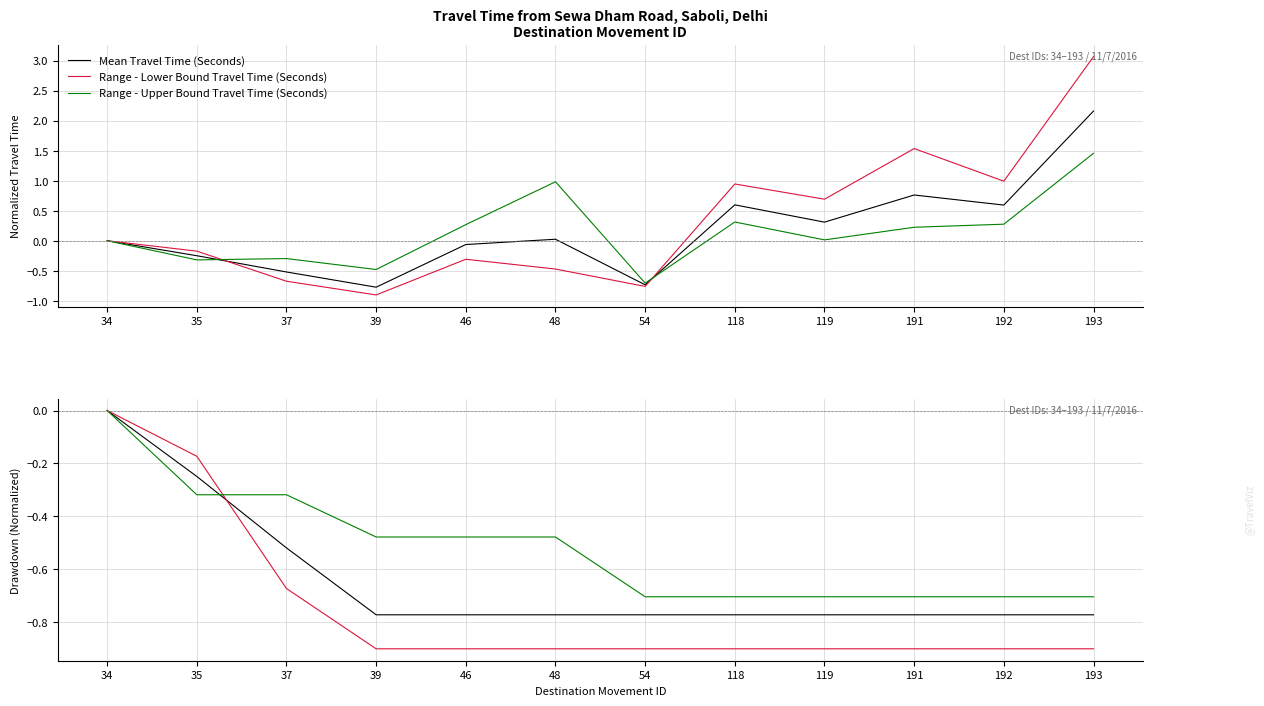

Is it true that Range - Lower Bound Travel Time (Seconds) equals -0.4 at 37?

False